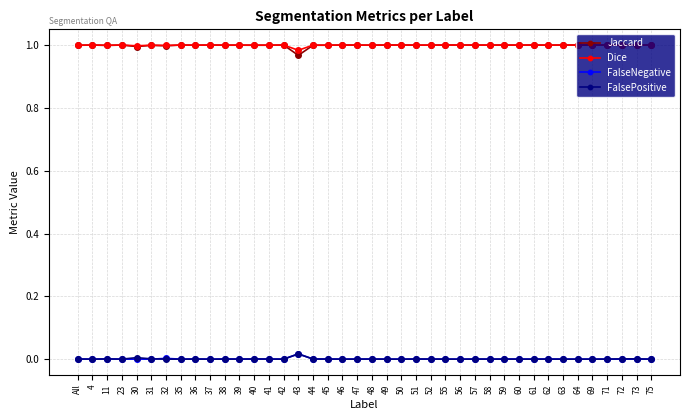

True or false: FalseNegative and Dice cross at least once.

False